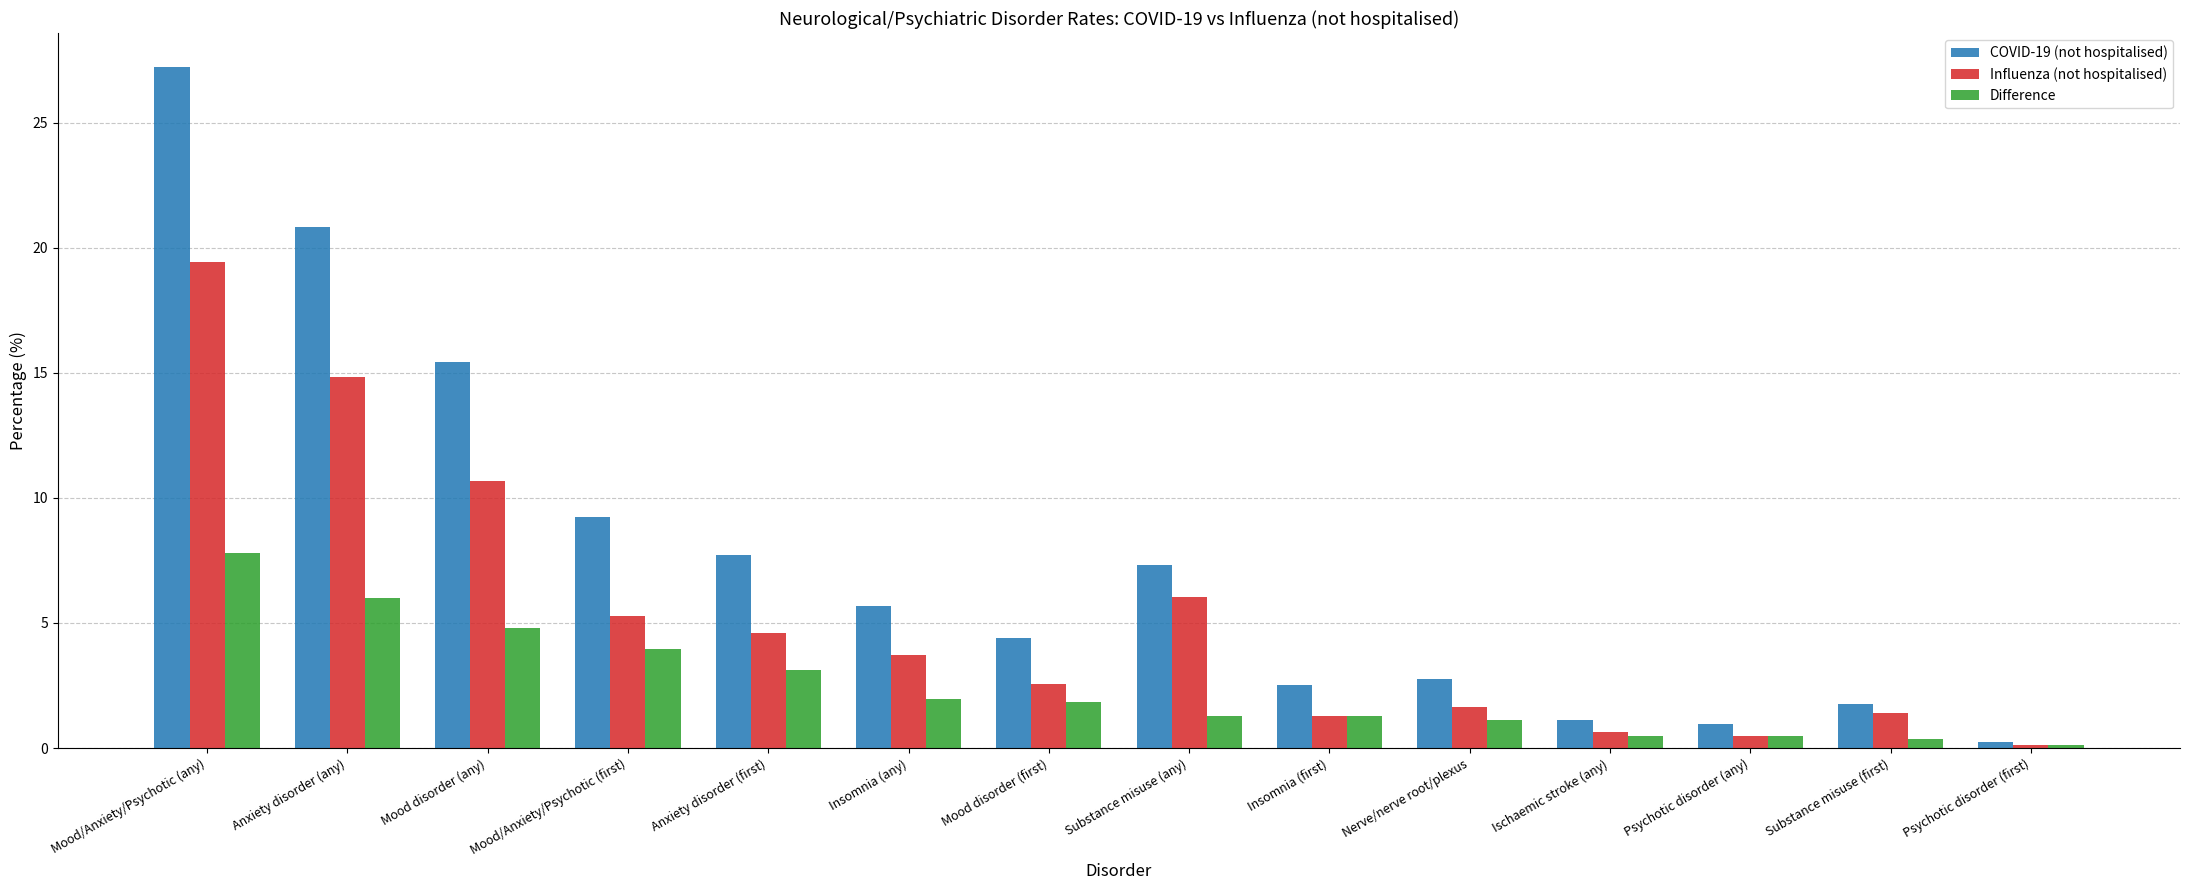

What is the label of the 14th bar from the left?

Psychotic disorder (first)